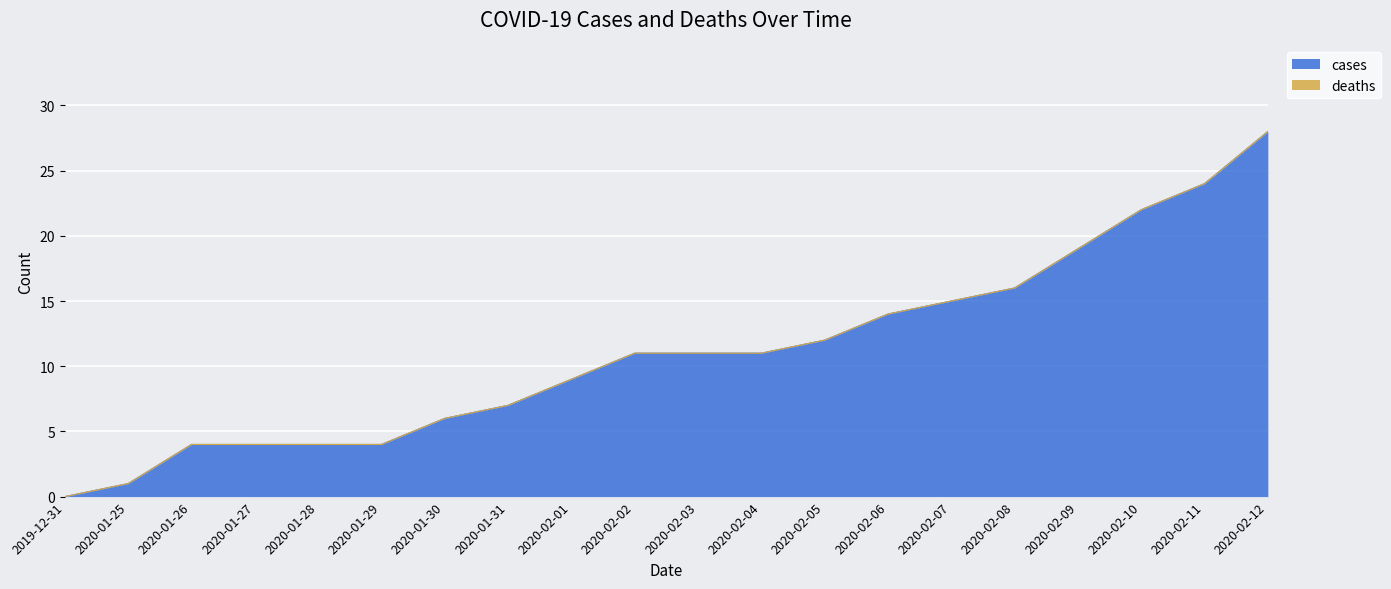

Is it true that the value at 2020-02-12 is 28?

True